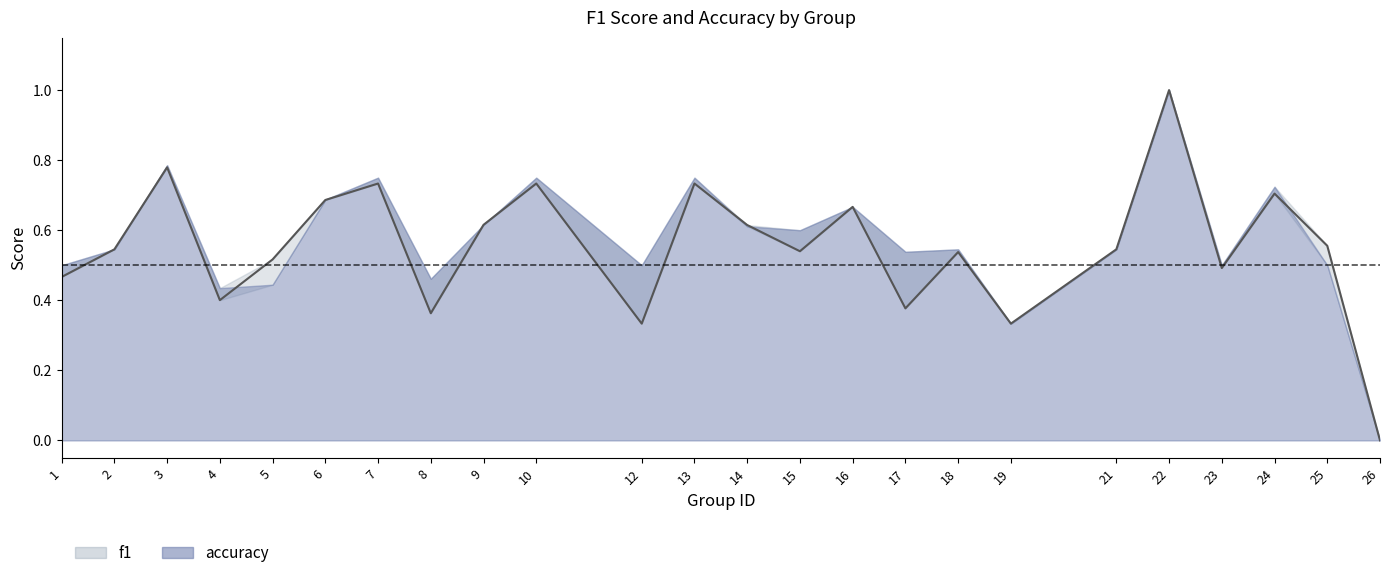

How many interior local valleys (lower than both neighbors) does the data have?

7